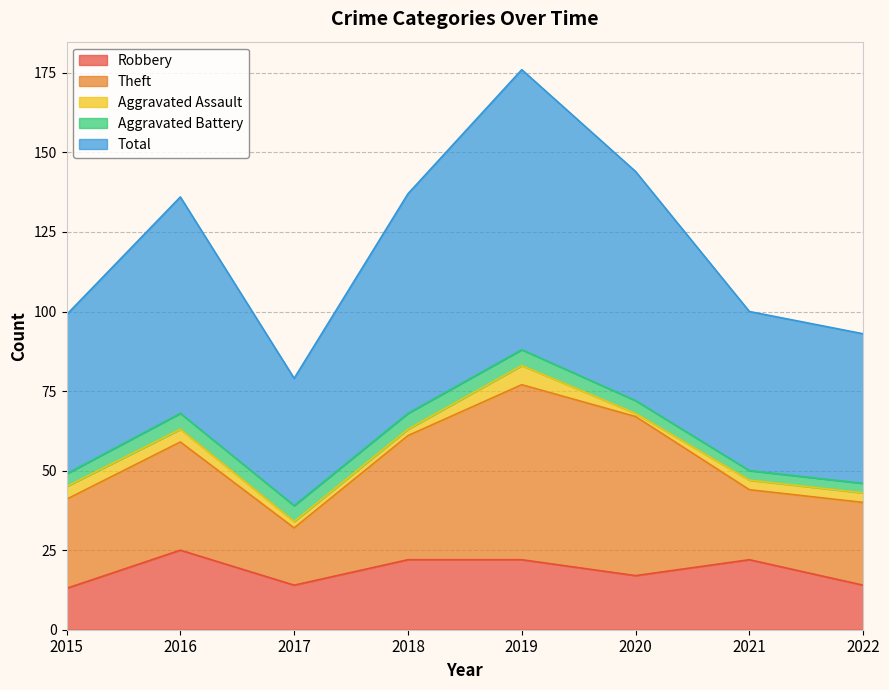

Reading right to left, transcribe all the data shown in this chart.

Robbery: 2022=14	2021=22	2020=17	2019=22	2018=22	2017=14	2016=25	2015=13
Theft: 2022=26	2021=22	2020=50	2019=55	2018=39	2017=18	2016=34	2015=28
Aggravated Assault: 2022=3	2021=3	2020=1	2019=6	2018=2	2017=2	2016=4	2015=4
Aggravated Battery: 2022=3	2021=3	2020=4	2019=5	2018=5	2017=5	2016=5	2015=4
Total: 2022=47	2021=50	2020=72	2019=88	2018=69	2017=40	2016=68	2015=50